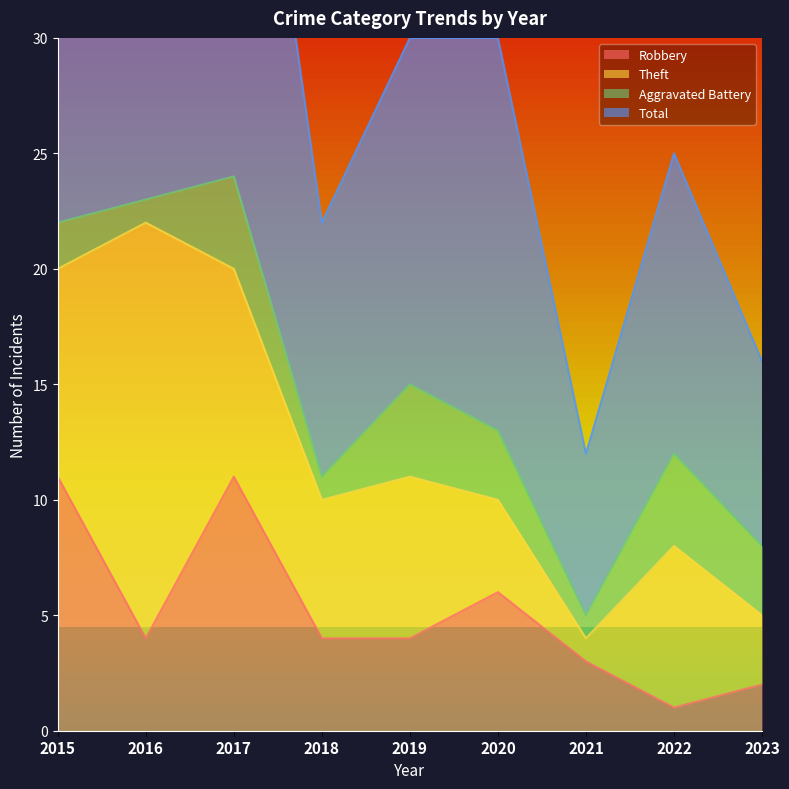

Rank the categories by Total value from lowest to highest.

2021, 2023, 2018, 2022, 2019, 2020, 2015, 2016, 2017